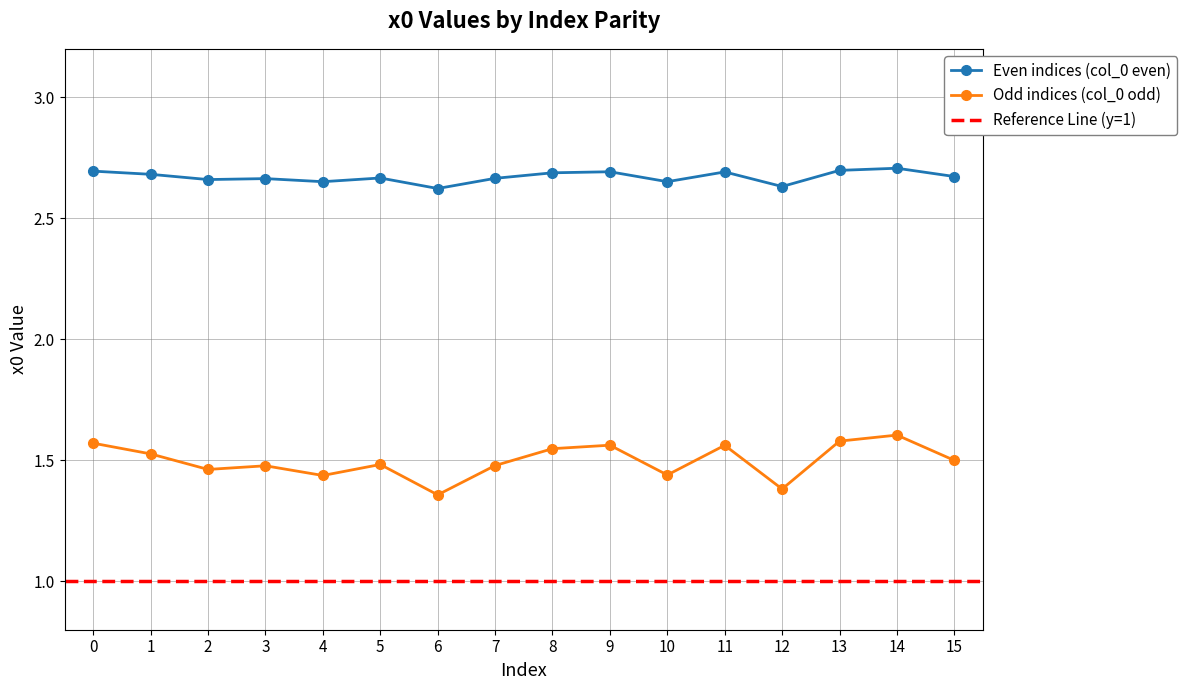

Between 4 and 5, which series saw the biggest shift?

Odd indices (col_0 odd)